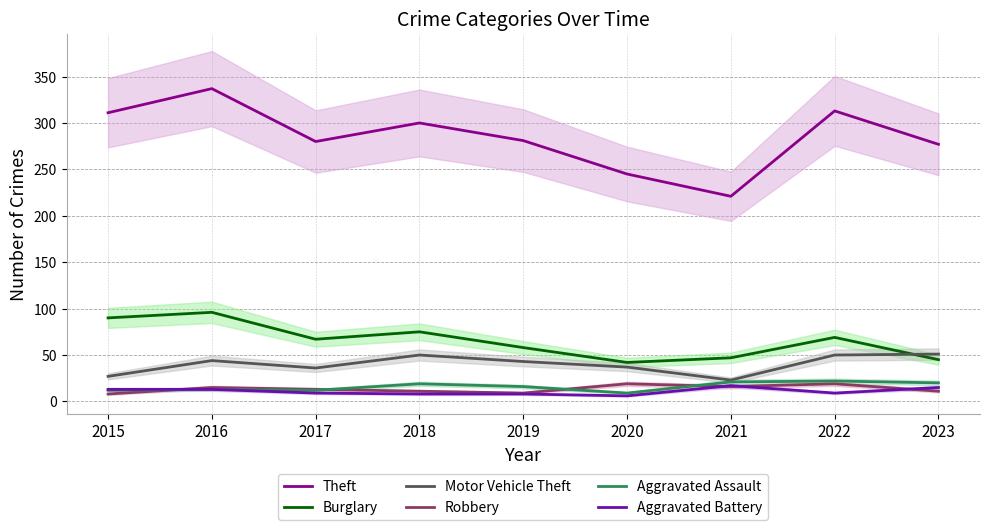

Reading right to left, what are all the values shown in this chart?

Theft: 277	313	221	245	281	300	280	337	311
Burglary: 45	69	47	42	58	75	67	96	90
Motor Vehicle Theft: 51	50	23	37	43	50	36	44	27
Robbery: 11	19	16	19	9	11	13	15	8
Aggravated Assault: 20	22	21	9	16	19	12	13	12
Aggravated Battery: 15	9	17	6	8	8	9	13	13